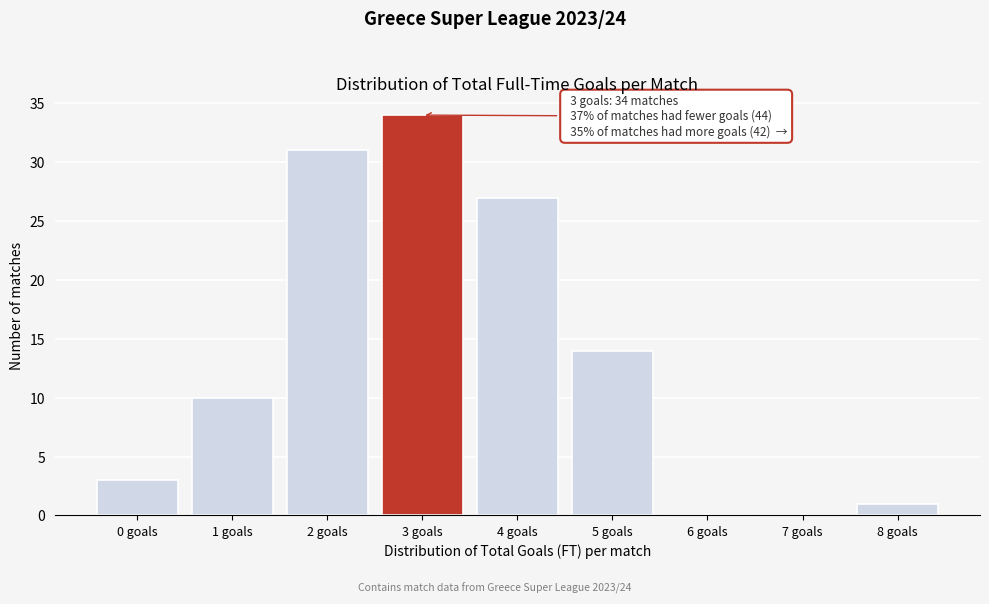

Reading left to right, extract all data points from this chart.

0 goals=3	1 goals=10	2 goals=31	3 goals=34	4 goals=27	5 goals=14	6 goals=0	7 goals=0	8 goals=1